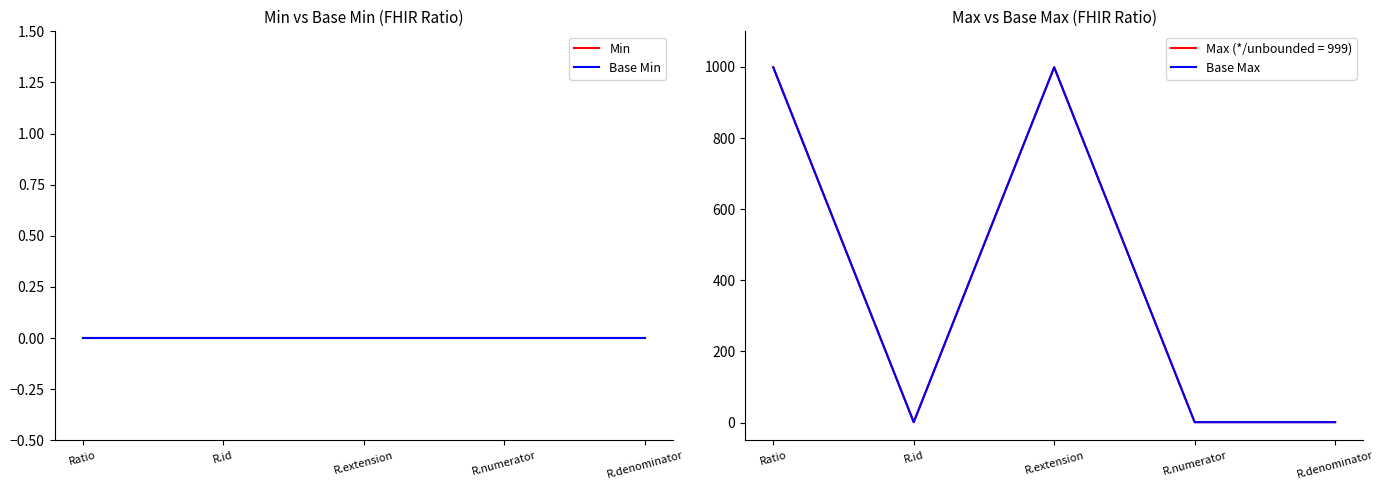

Count the number of data series in this chart.

3